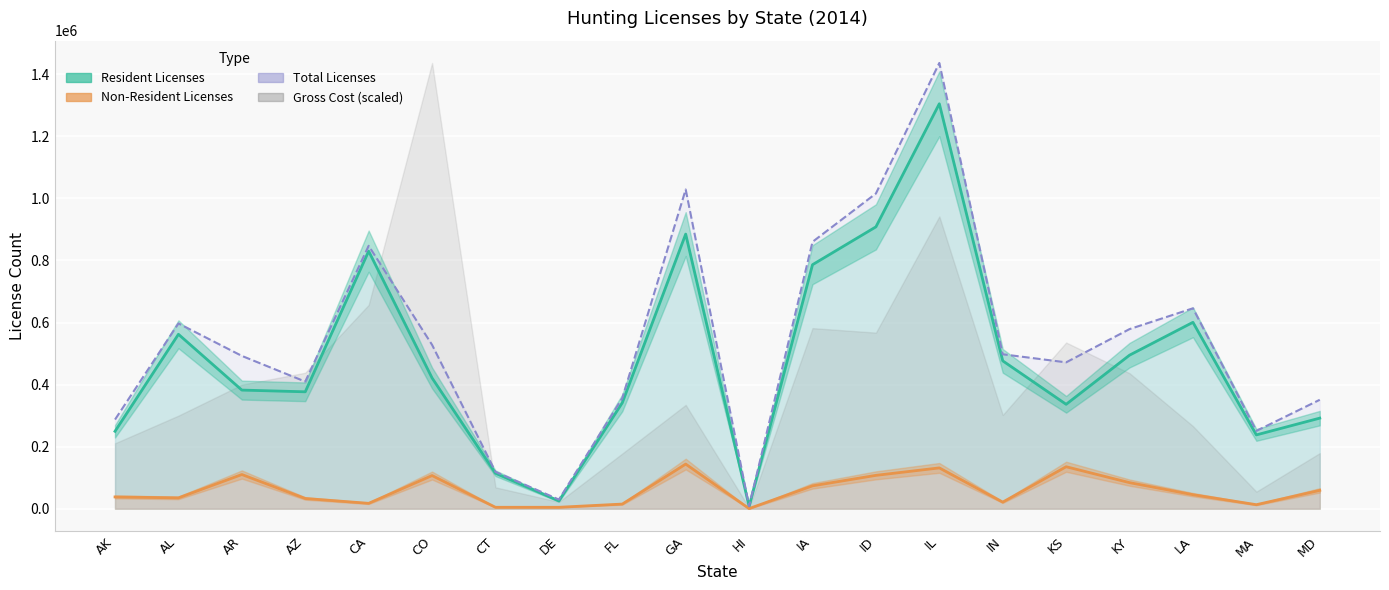

What is the sum of the Resident Licenses values at IL and CA?

2135276